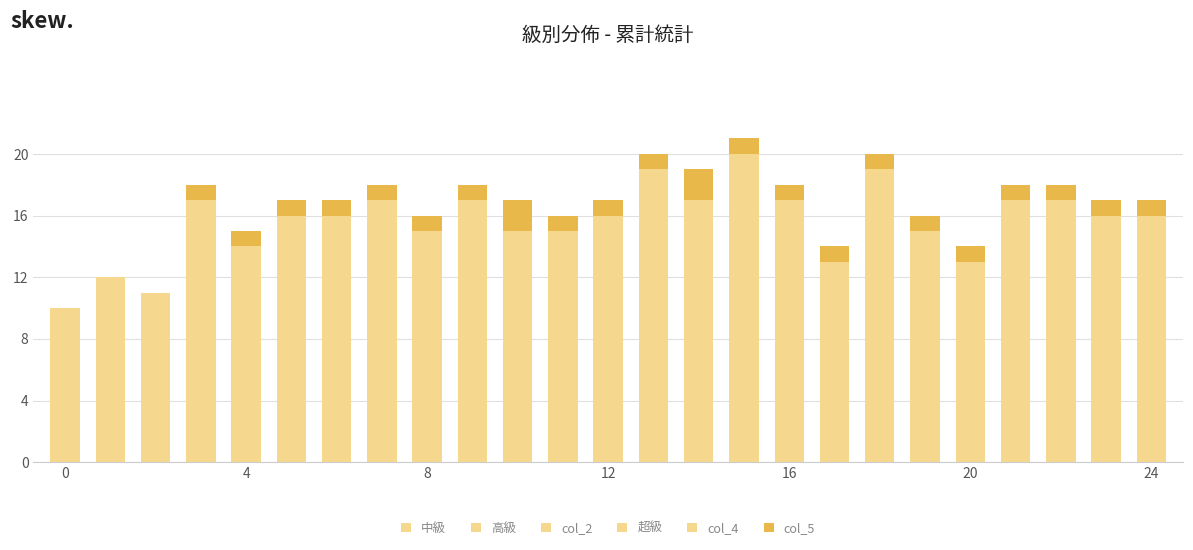

Does the chart contain stacked bars?

Yes